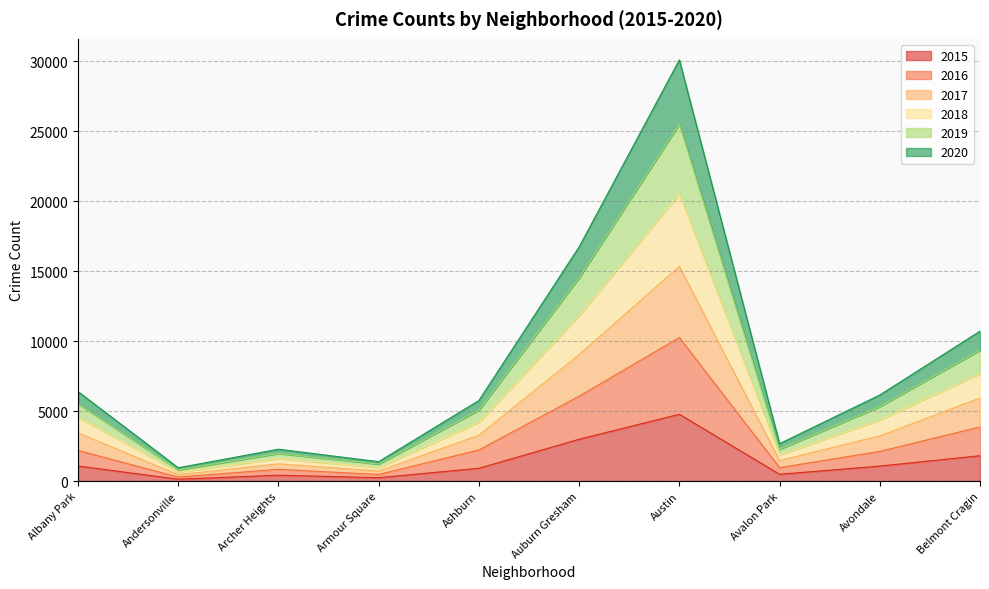

What is the label of the 2nd point from the left?

Andersonville